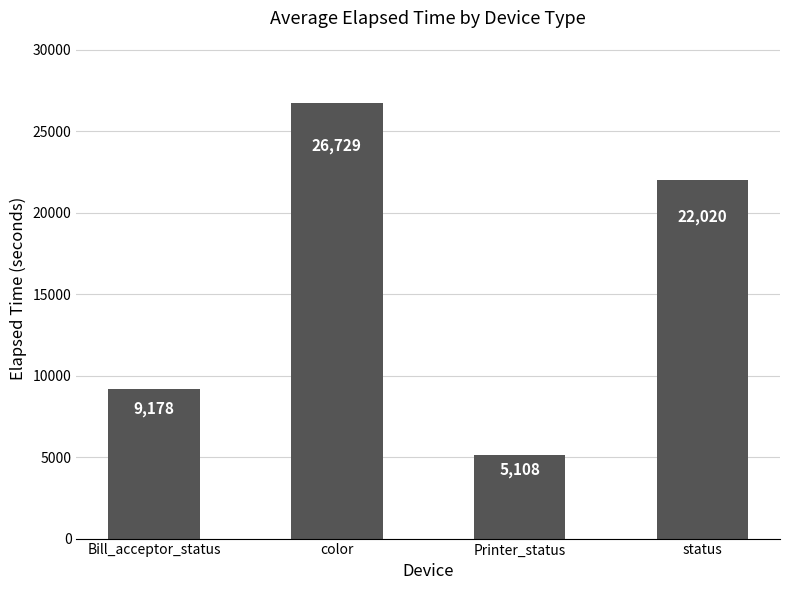

What is the ratio of the value at color to the value at Bill_acceptor_status?

2.9